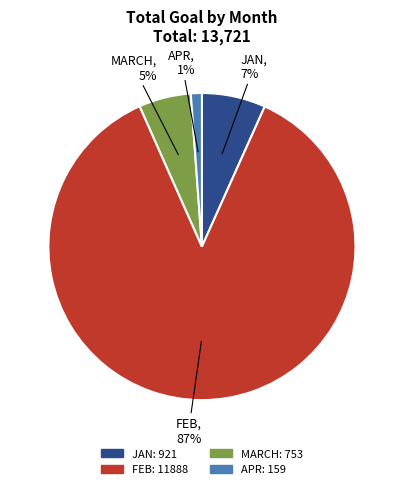

Which has a higher value, MARCH or JAN?

JAN